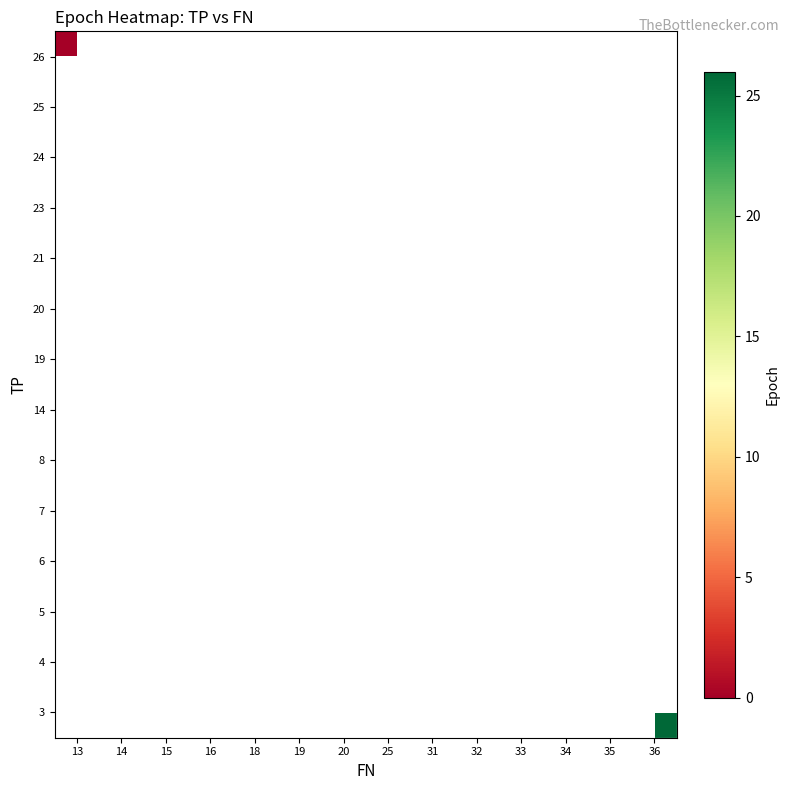

Between 13 and 35, which is larger?

35